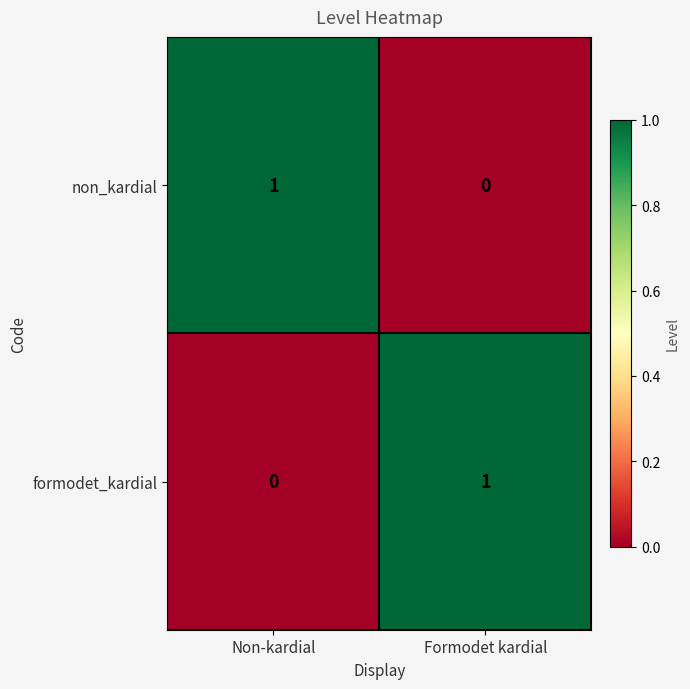

At which label does formodet_kardial reach its peak?

Formodet kardial